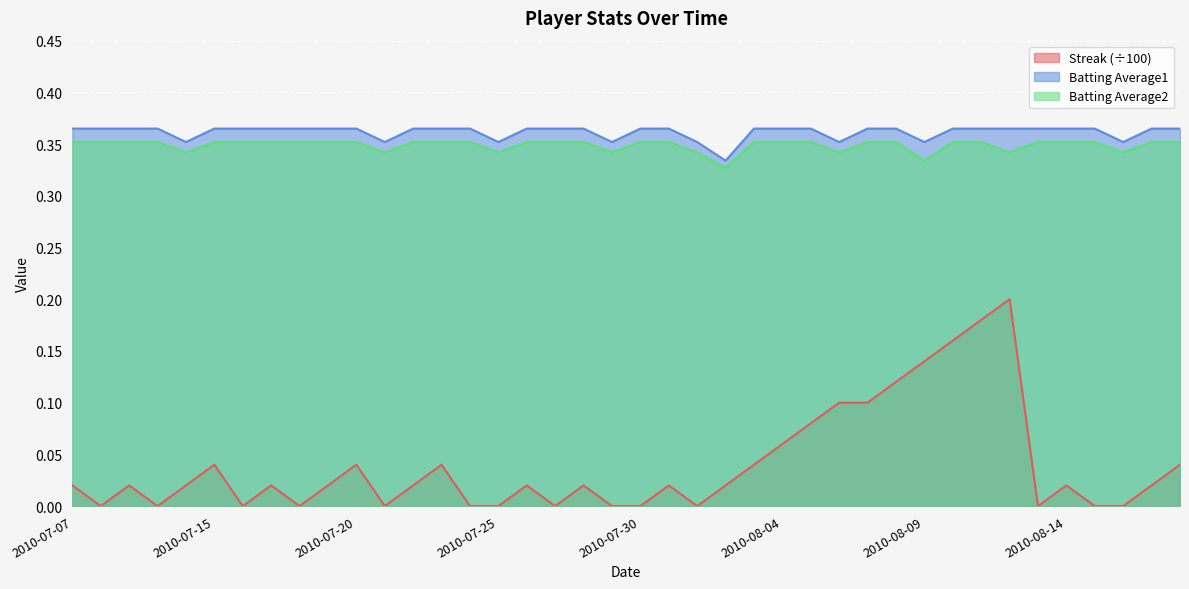

What is the greatest value displayed?

0.4